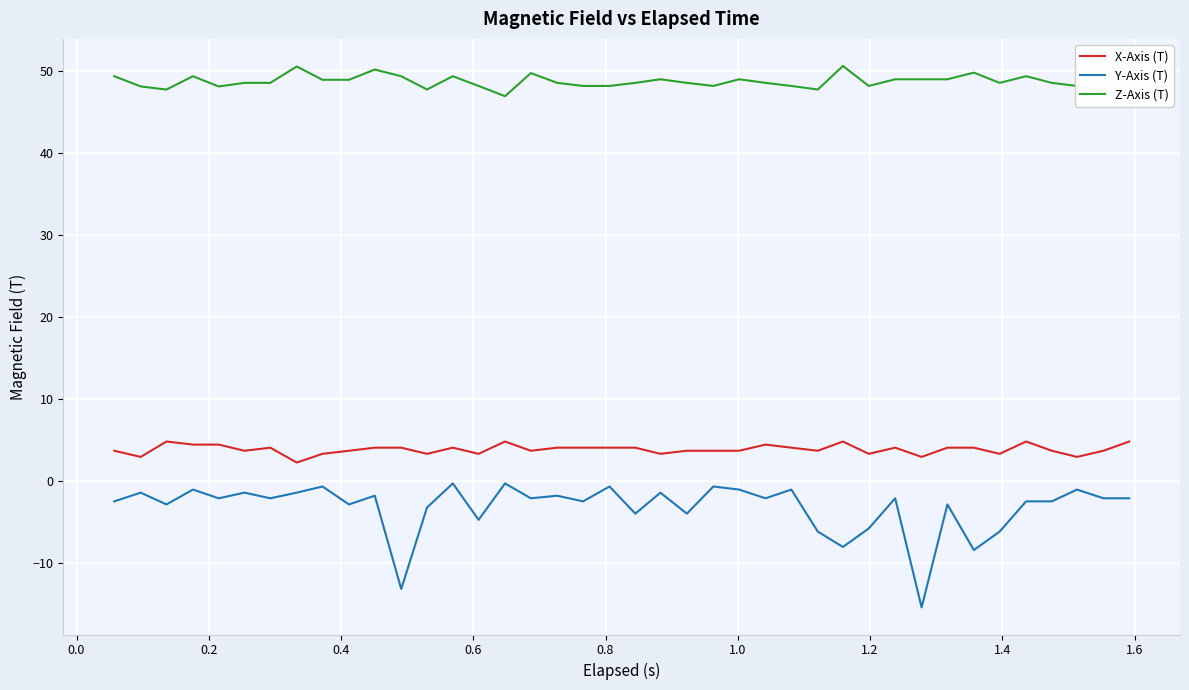

At how many categories does at least one series exceed 25?

40